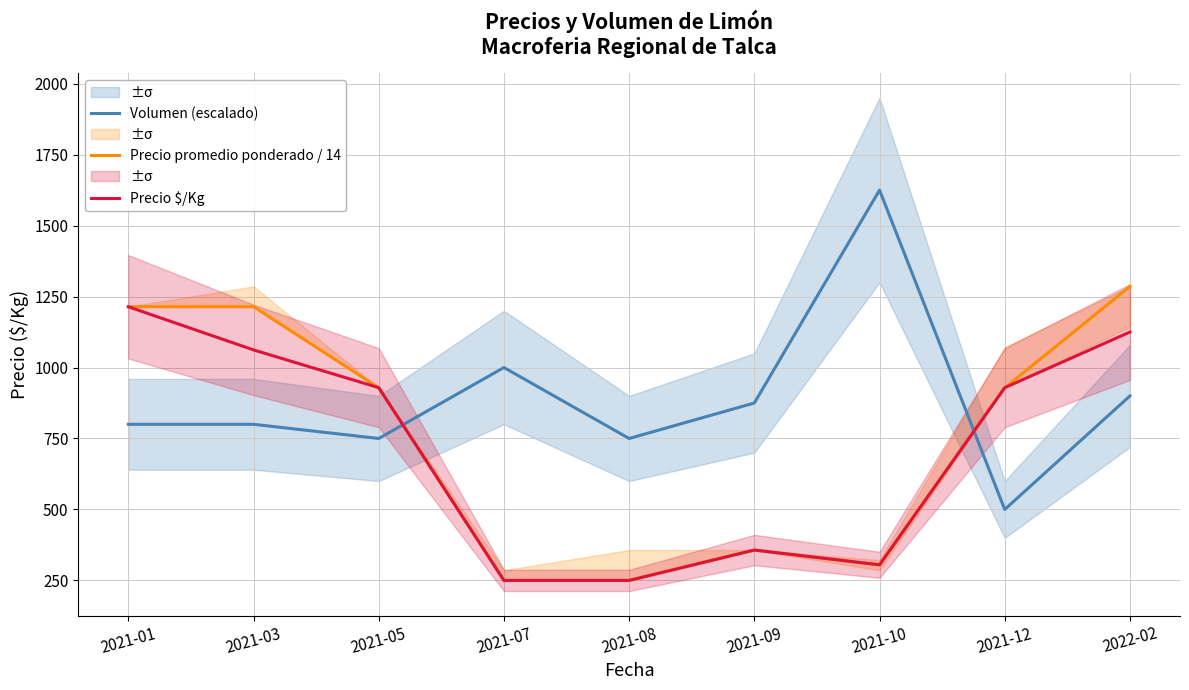

Between 2021-07 and 2021-12, which series saw the biggest shift?

Precio $/Kg